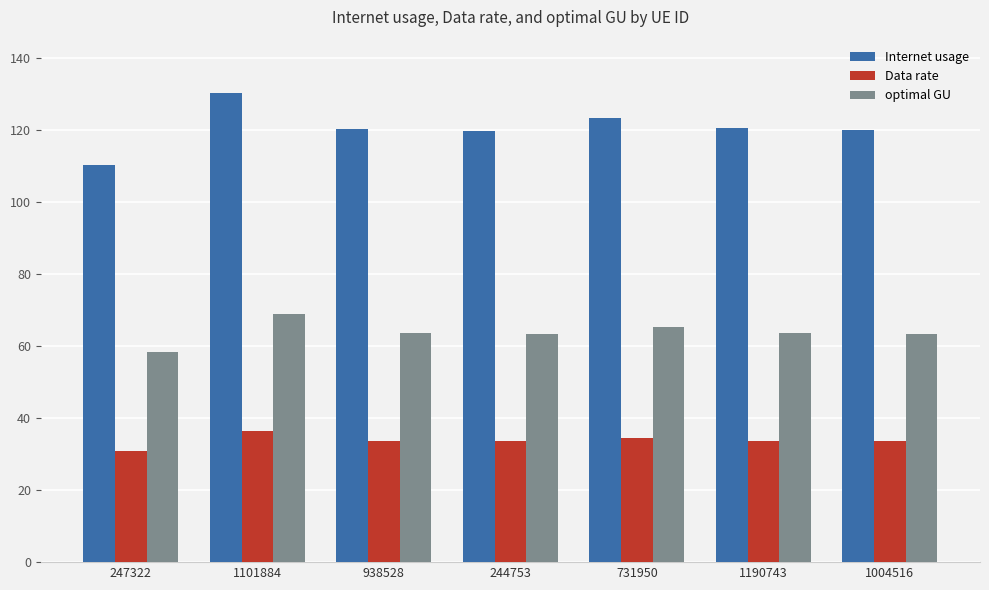

Rank the series by their maximum value, from highest to lowest.

Internet usage, optimal GU, Data rate